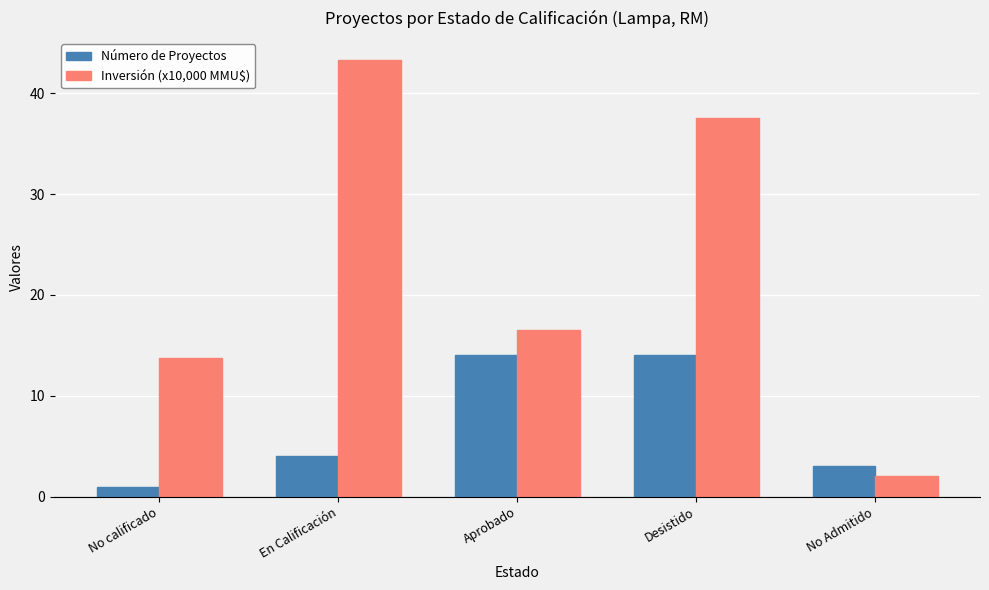

What is the average value of the Inversión (x10,000 MMU$) series?

22.6